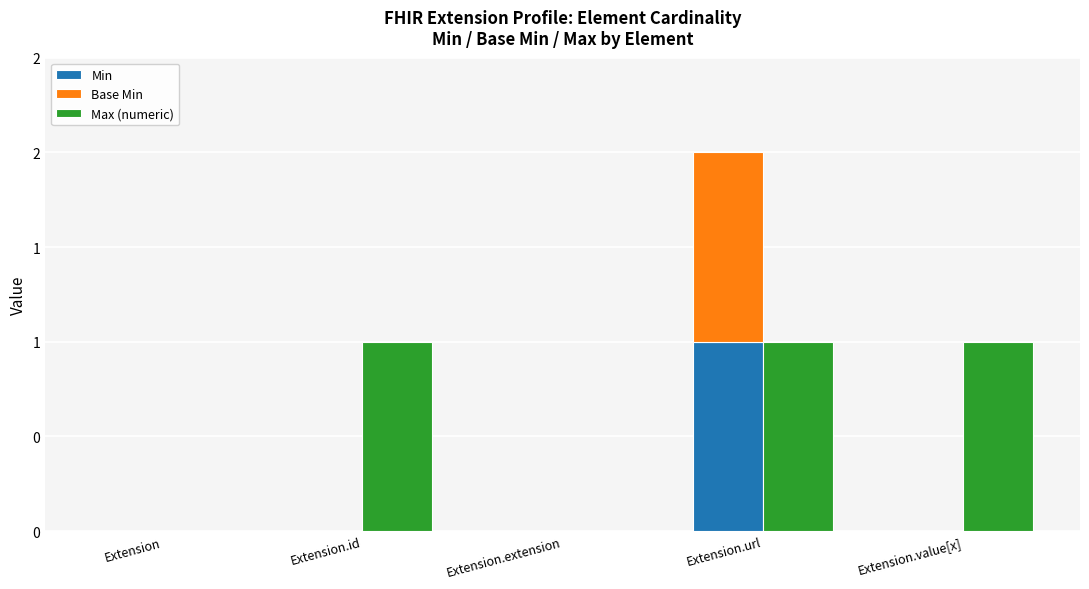

What are all the series names shown in the legend?

Min, Base Min, Max (numeric)